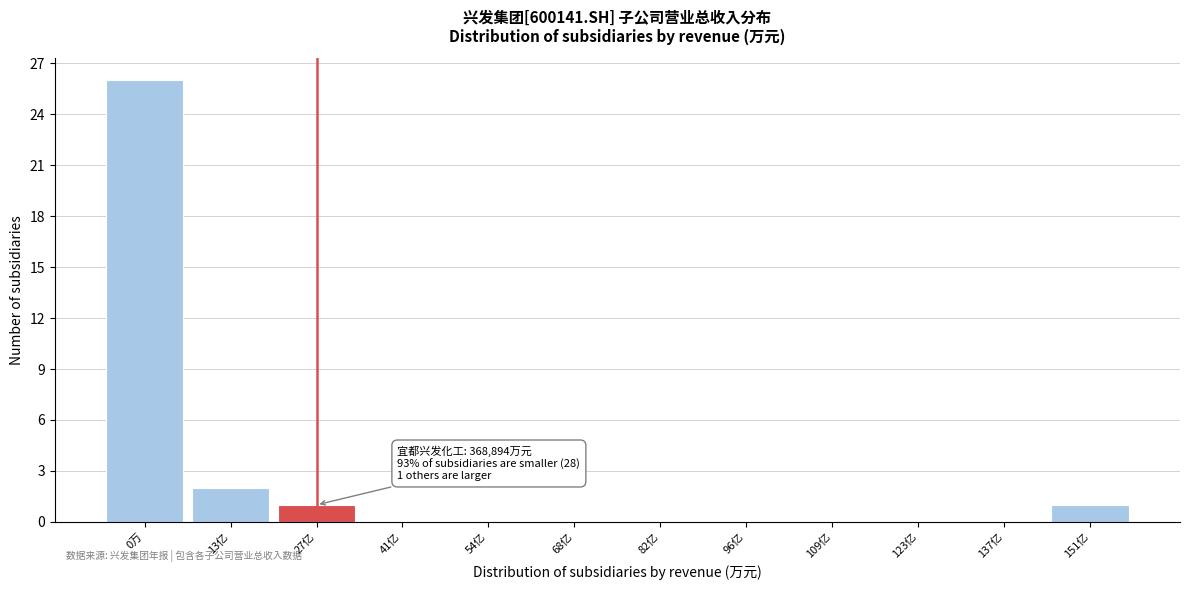

Reading left to right, extract all data points from this chart.

0万=26	13亿=2	27亿=1	41亿=0	54亿=0	68亿=0	82亿=0	96亿=0	109亿=0	123亿=0	137亿=0	151亿=1